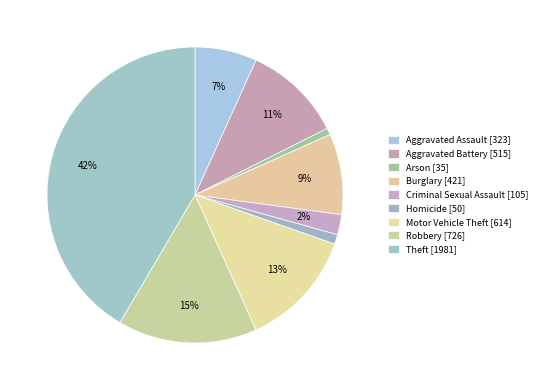

Is the sum of Burglary and Aggravated Battery greater than half?

No